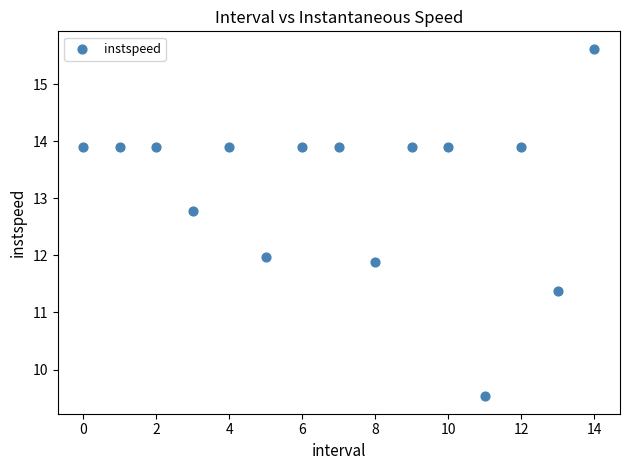

What is the range of Y values (max minus min)?

6.1